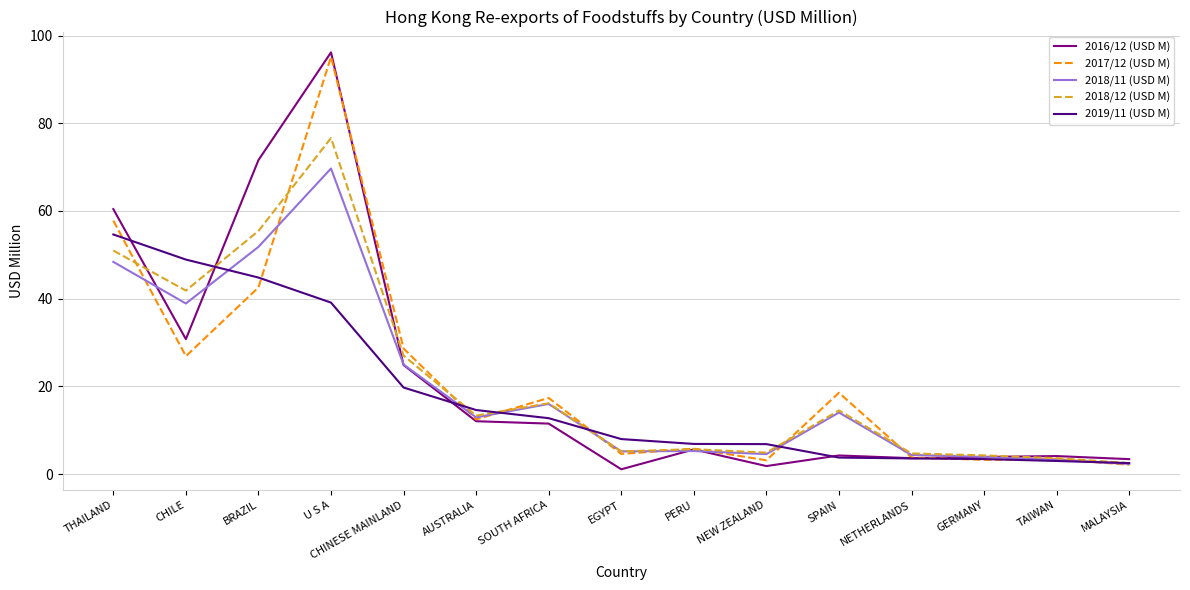

Is the value of 2018/12 (USD M) at U S A greater than the value of 2019/11 (USD M) at GERMANY?

Yes